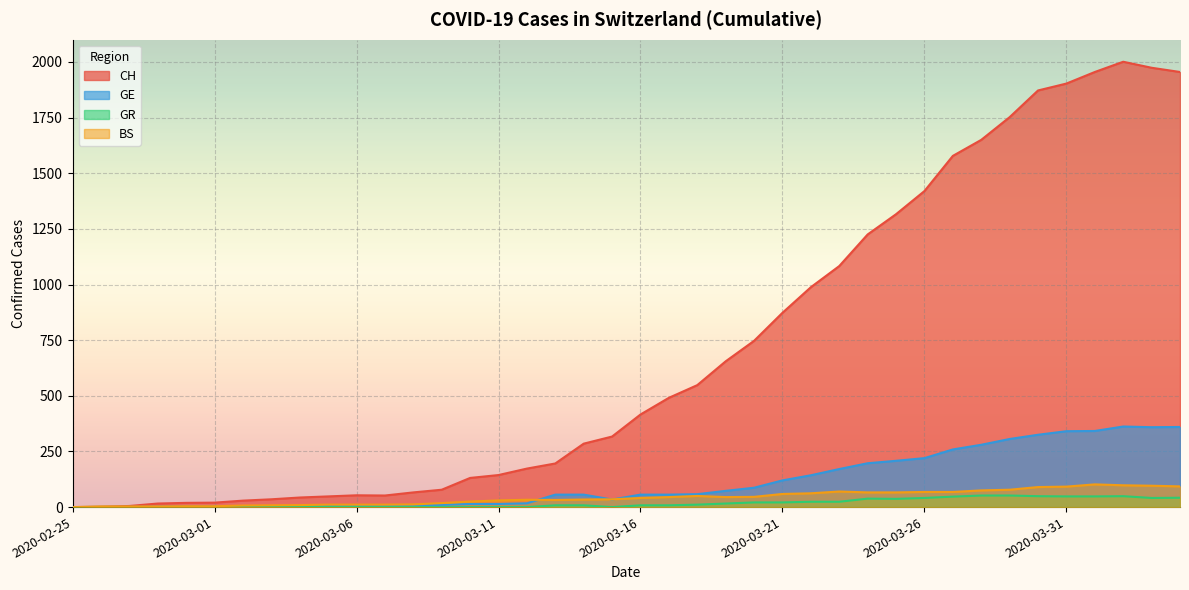

At which label is GR closest to 26?

2020-03-22